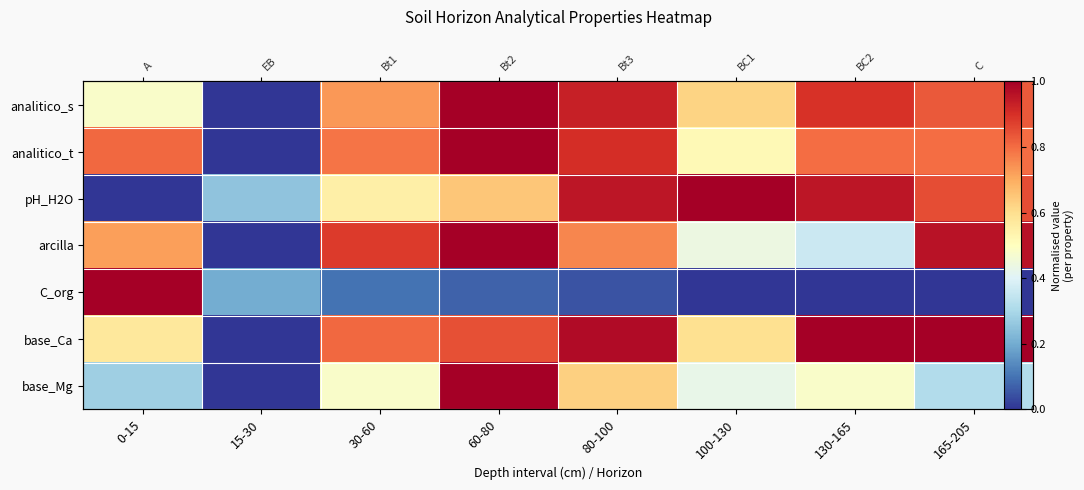

How many values in analitico_s are above zero?

7